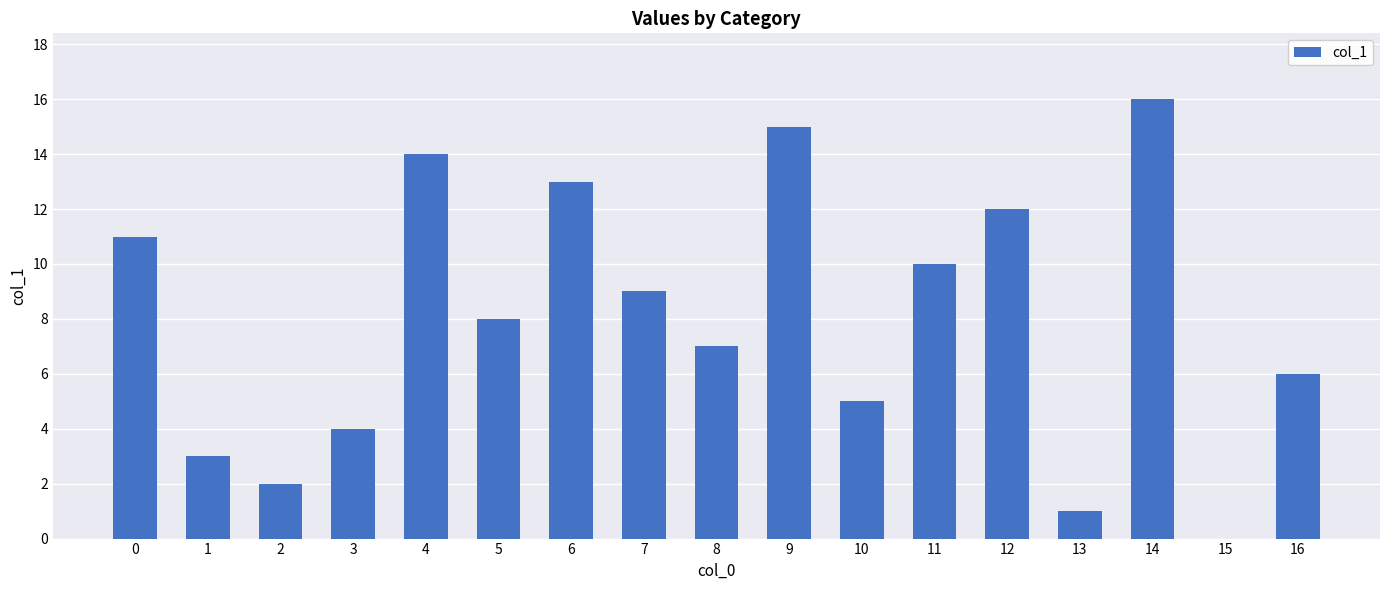

The chart shows a value of 5 at 0. True or false?

False